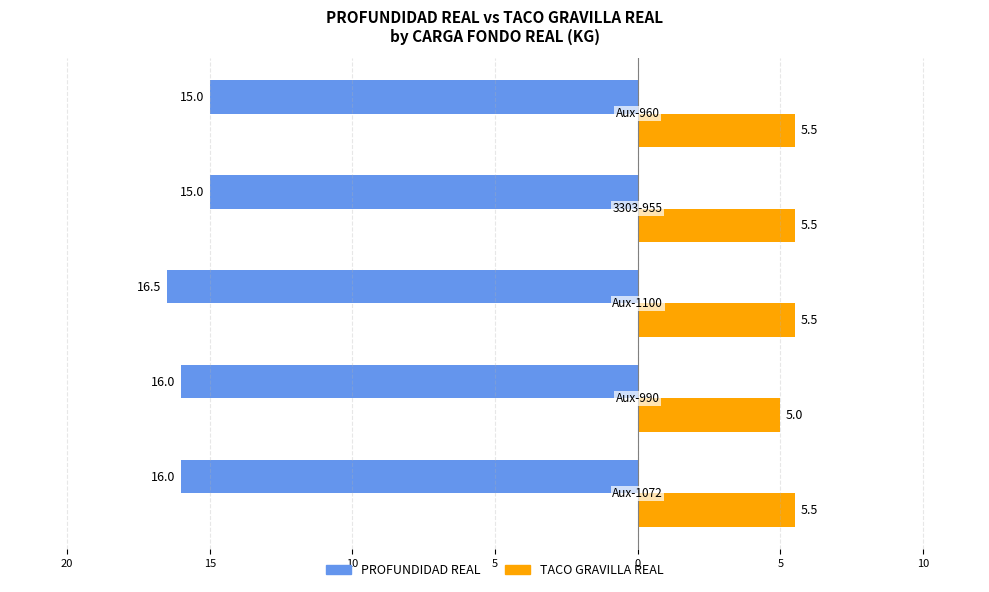

What are all the series names shown in the legend?

PROFUNDIDAD REAL, TACO GRAVILLA REAL